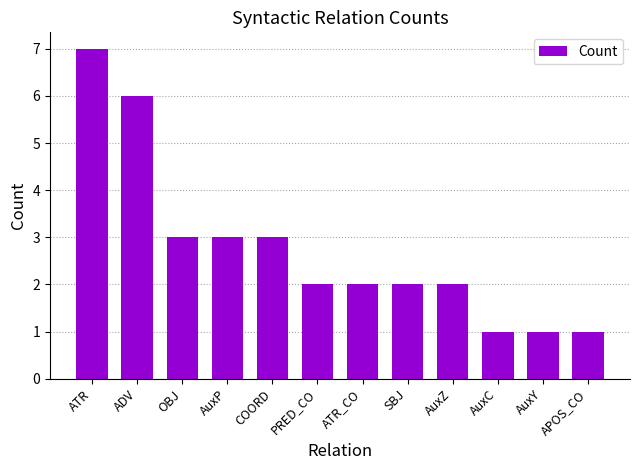

Which label corresponds to the largest value in the chart?

ATR